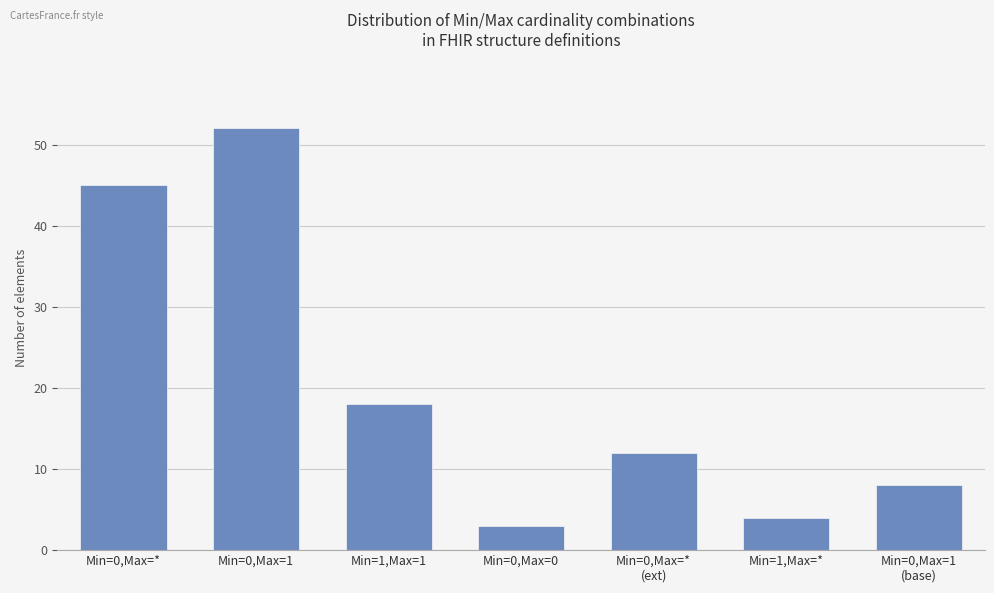

Are the bars grouped side by side (vs. stacked)?

No